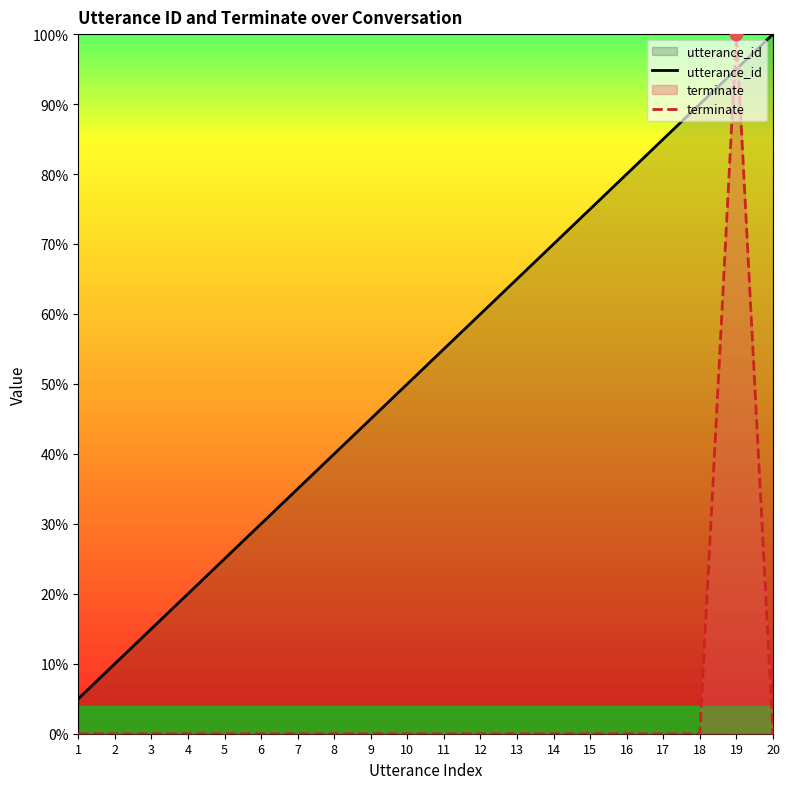

Which series reaches the maximum Y coordinate?

utterance_id